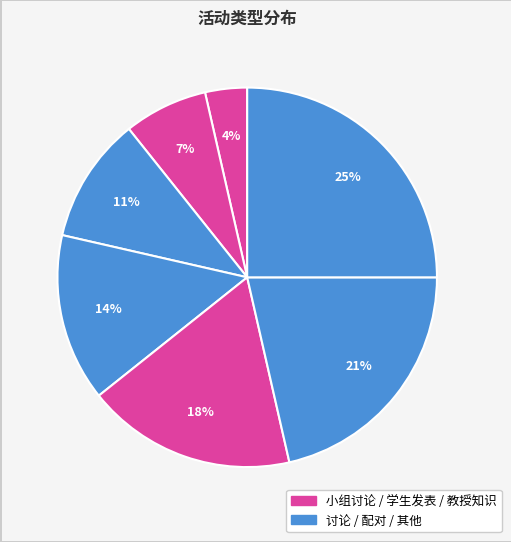

To the nearest percent, what is the difference between the largest and smallest slice percentages?

21%